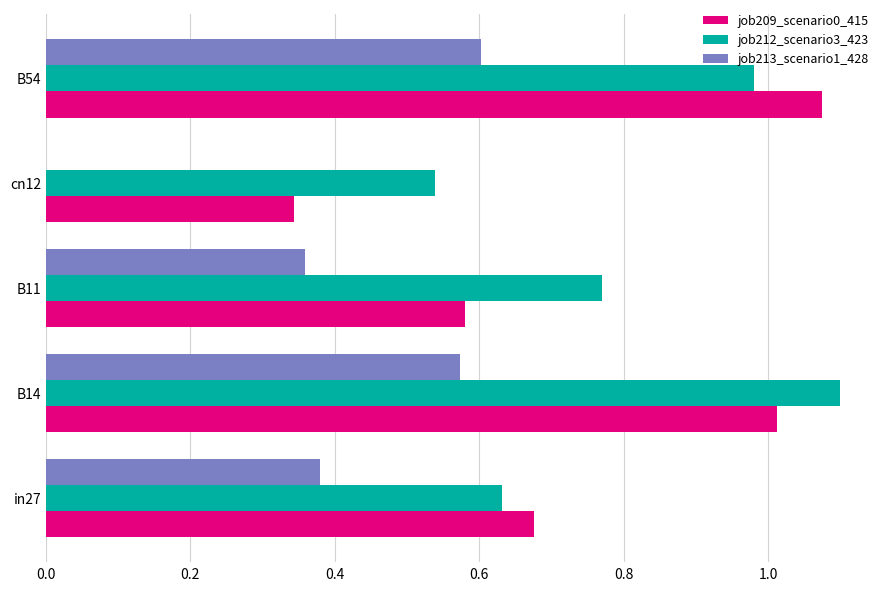

Between in27 and B54, which series saw the biggest shift?

job209_scenario0_415